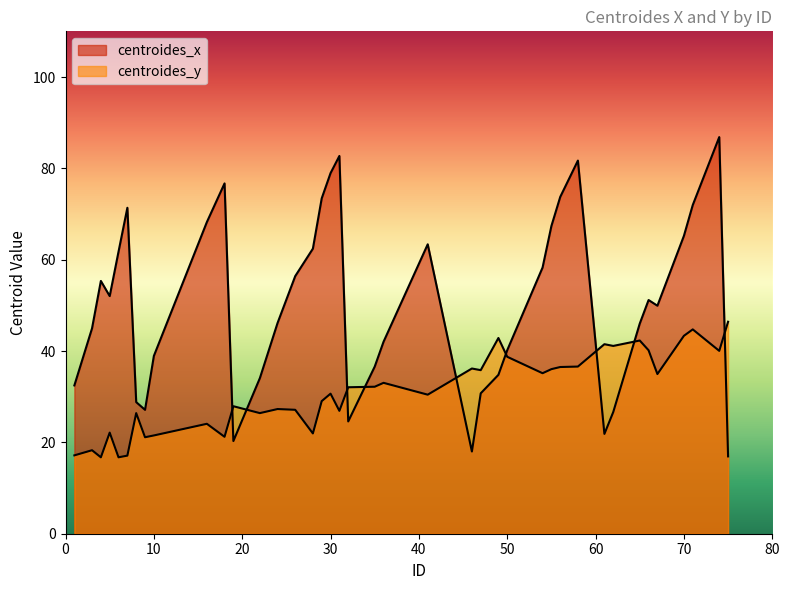

What is the difference between the highest and lowest values at 9?

6.0